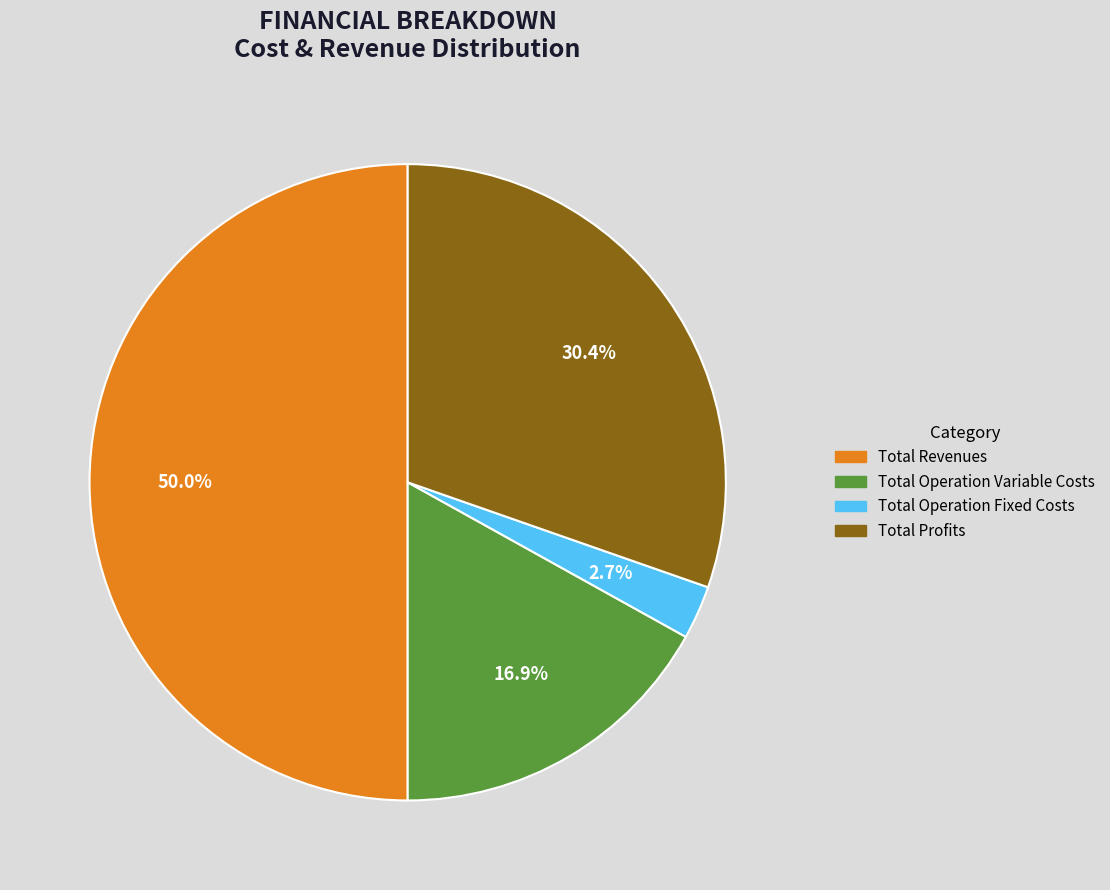

Rank the categories by value from lowest to highest.

Total Operation Fixed Costs, Total Operation Variable Costs, Total Profits, Total Revenues